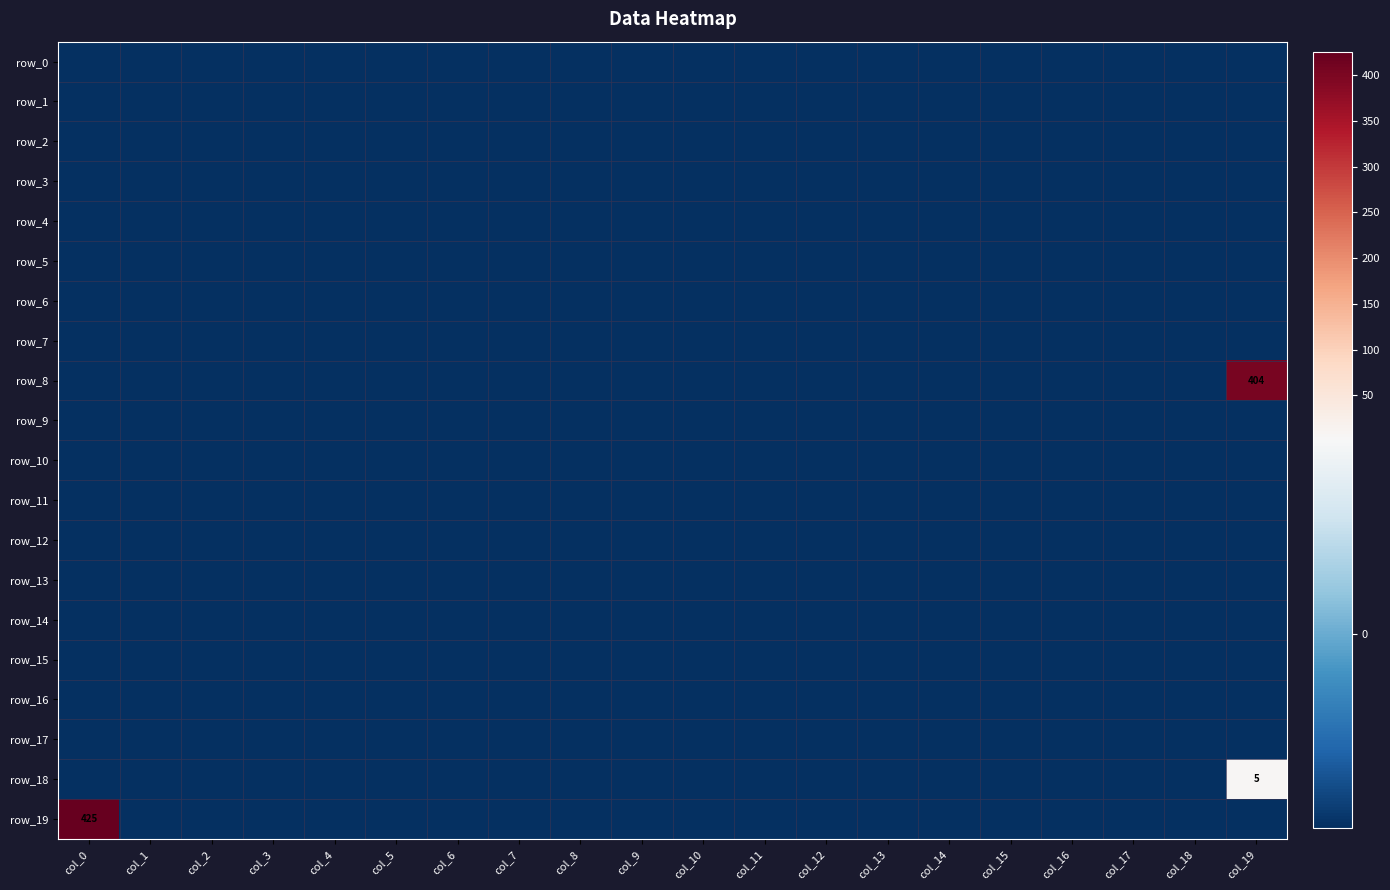

Which series has the largest range (max minus min)?

row_19